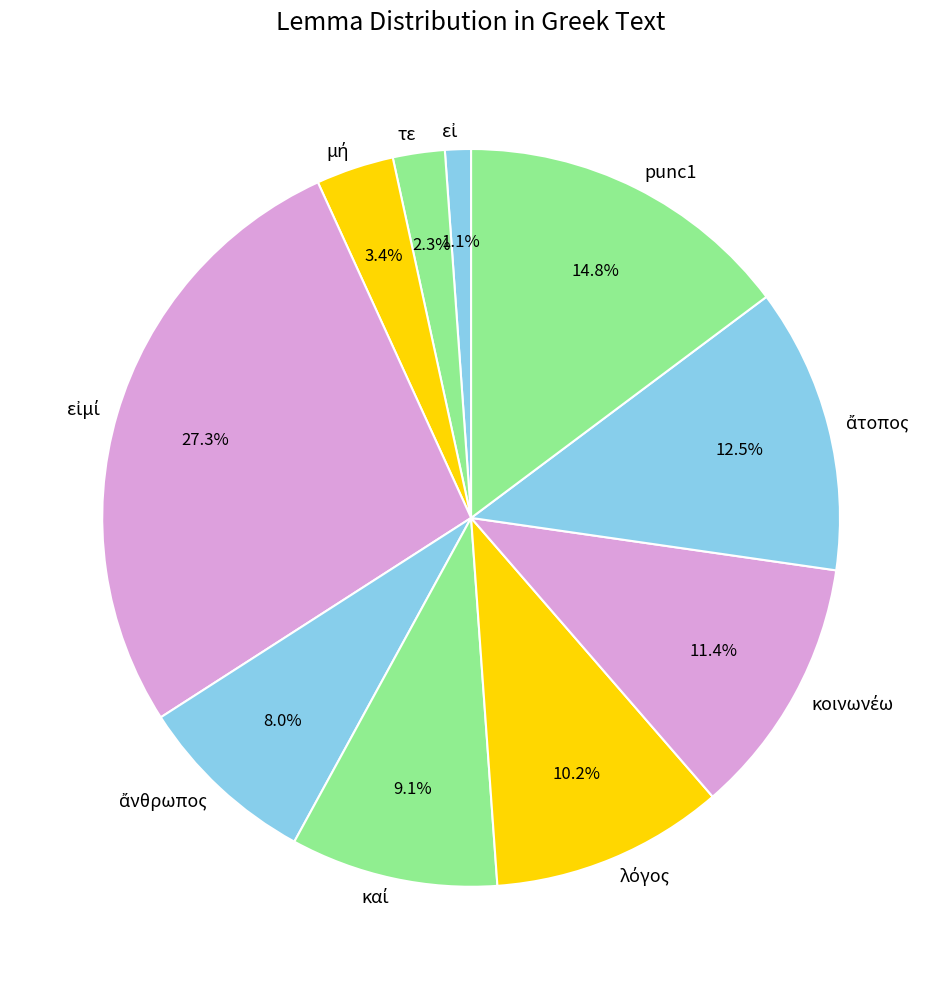

How many segments does this pie chart have?

10